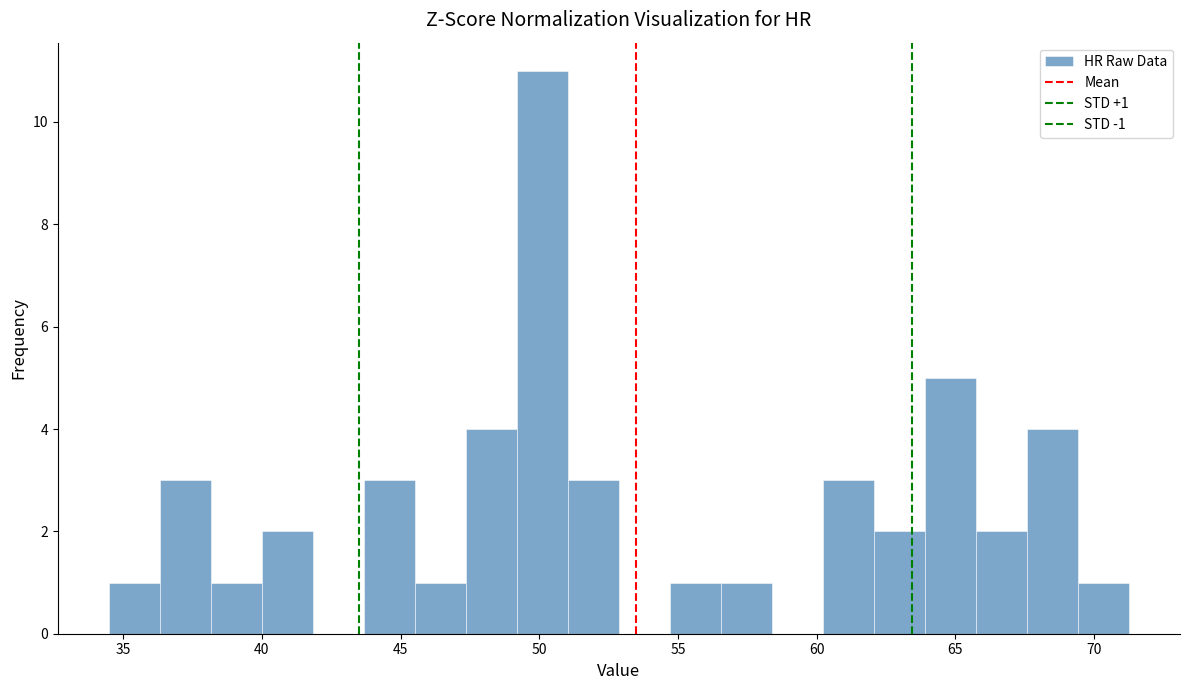

Around what value on the x-axis is the tallest bar? Give the approximate position of its centre, as read against the axis.

50.0